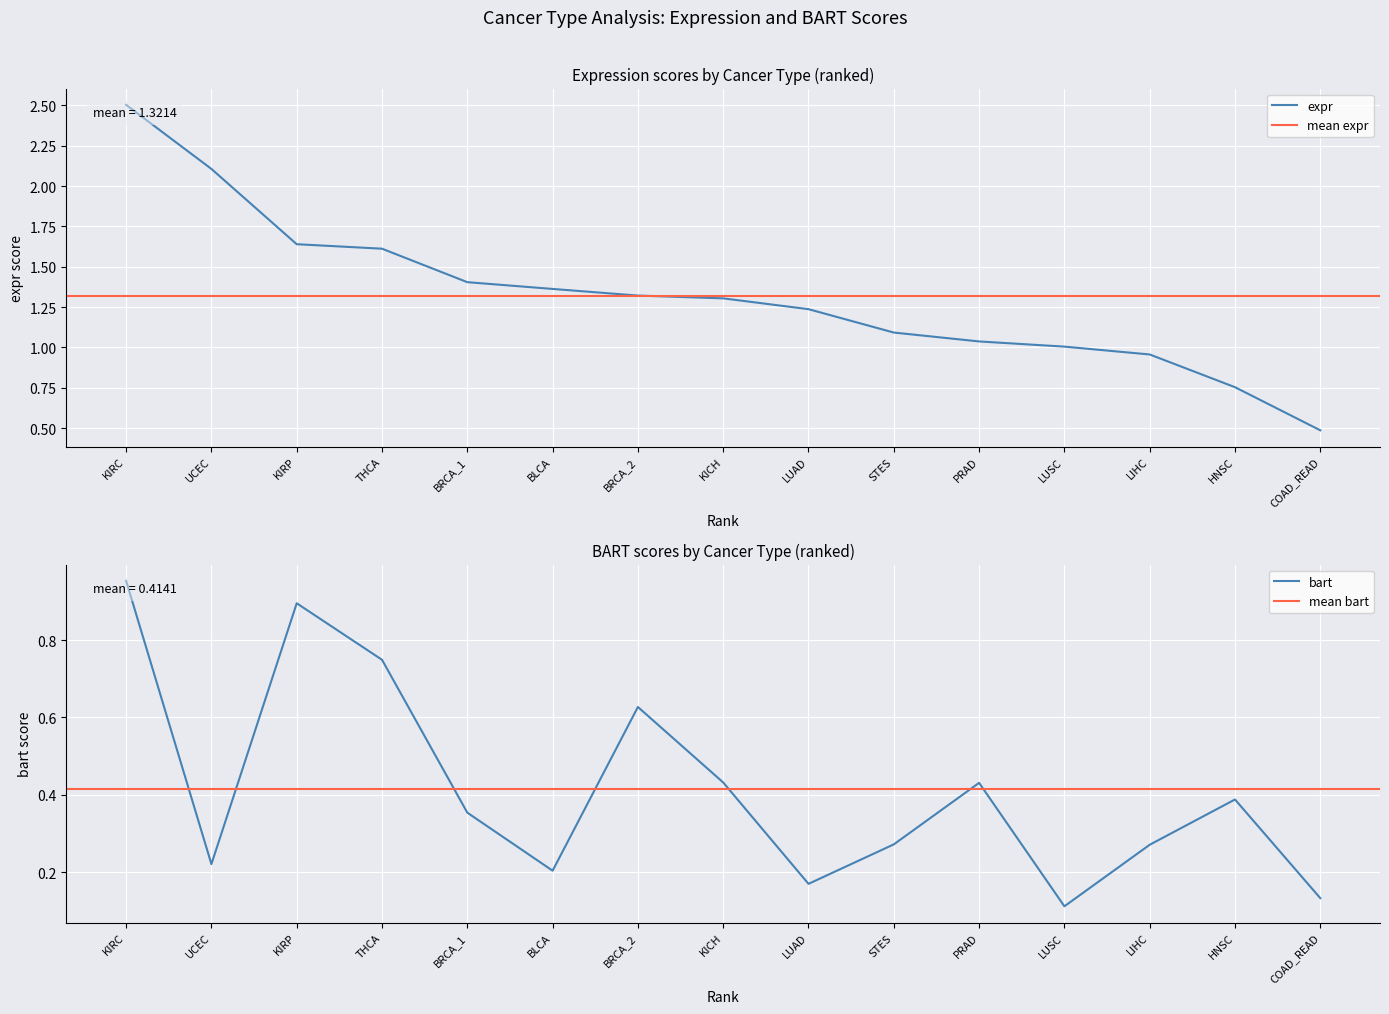

Is it true that expr equals 0.8 at STES?

False